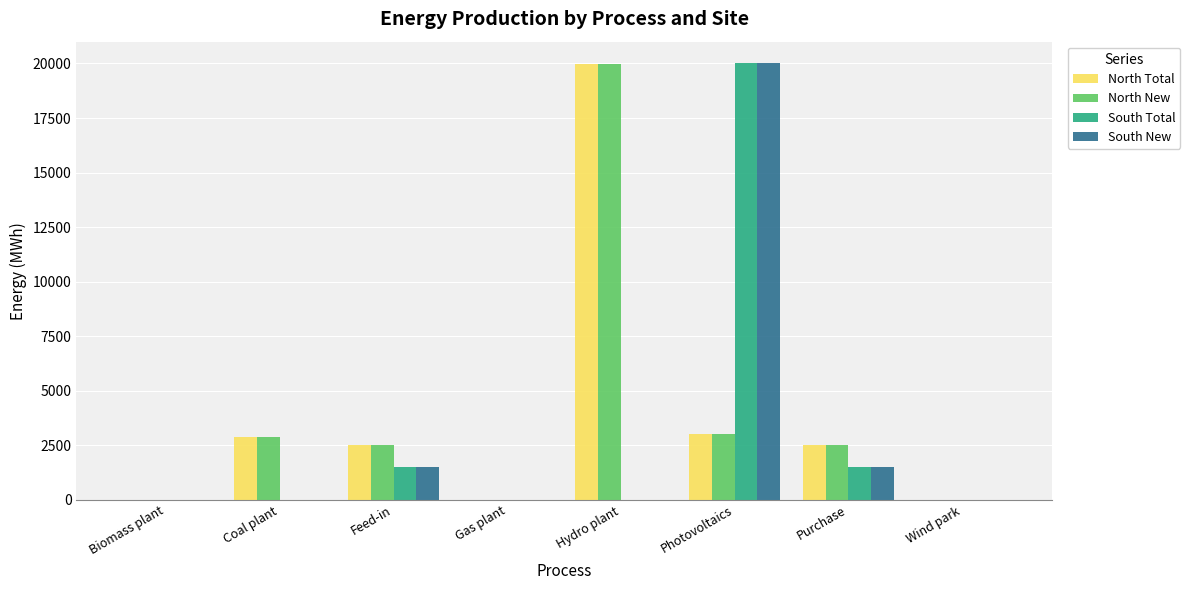

What is the total value across all series at Purchase?

8000.0